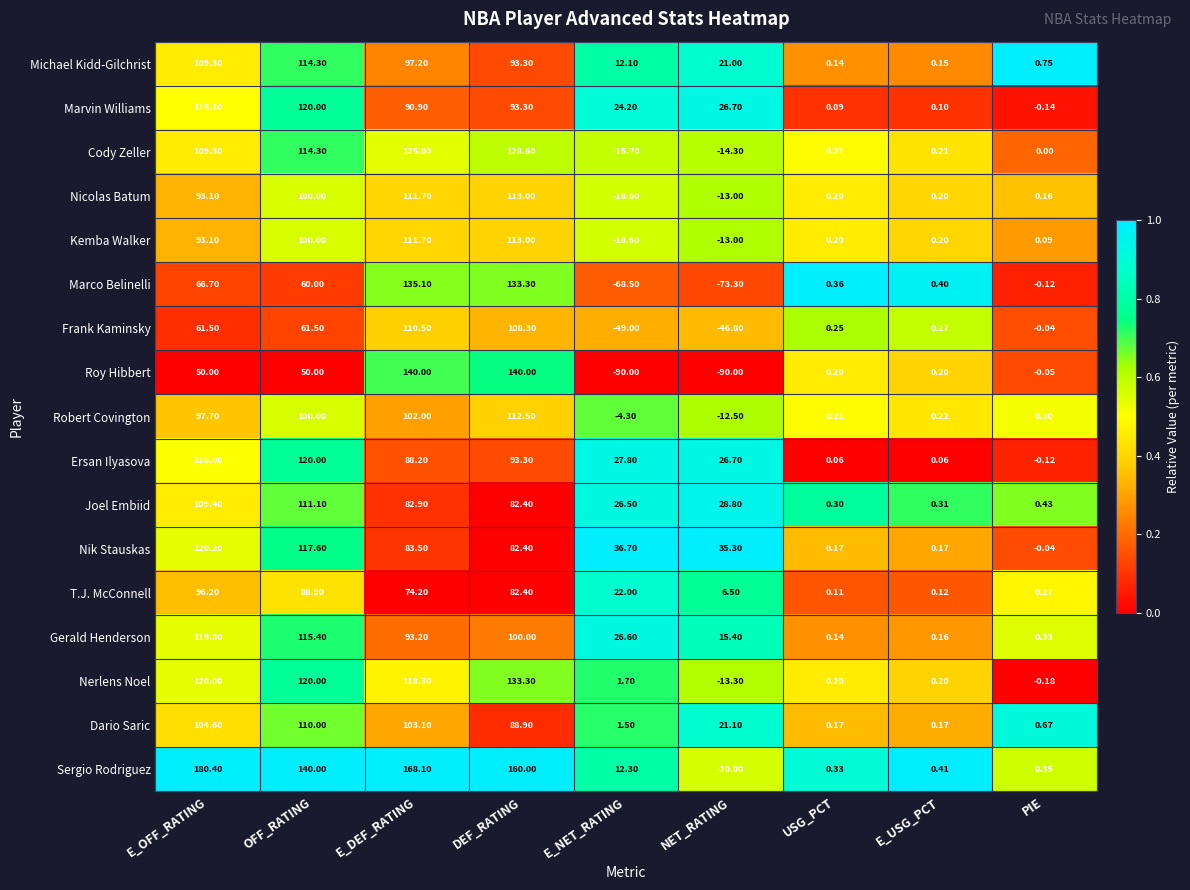

Which series has the largest total across all categories?

Sergio Rodriguez